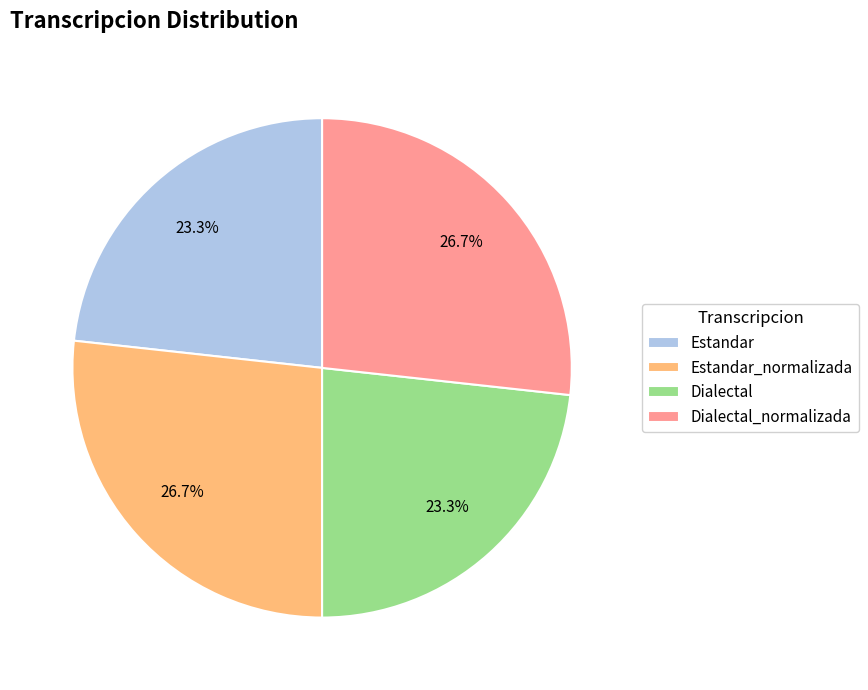

What is the total percentage of Estandar_normalizada and Estandar?

50.0%